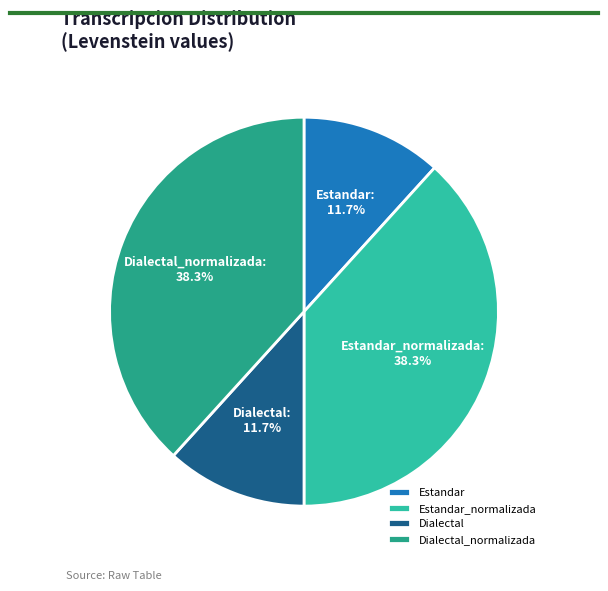

To the nearest percent, what portion does Dialectal represent?

12%